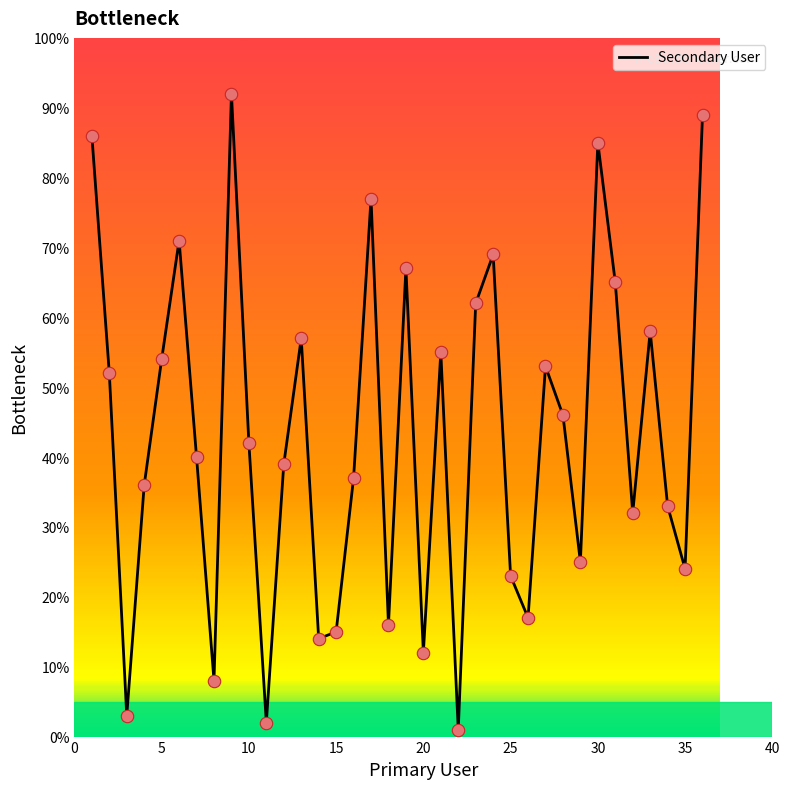

What is the difference between the maximum and minimum values?

91